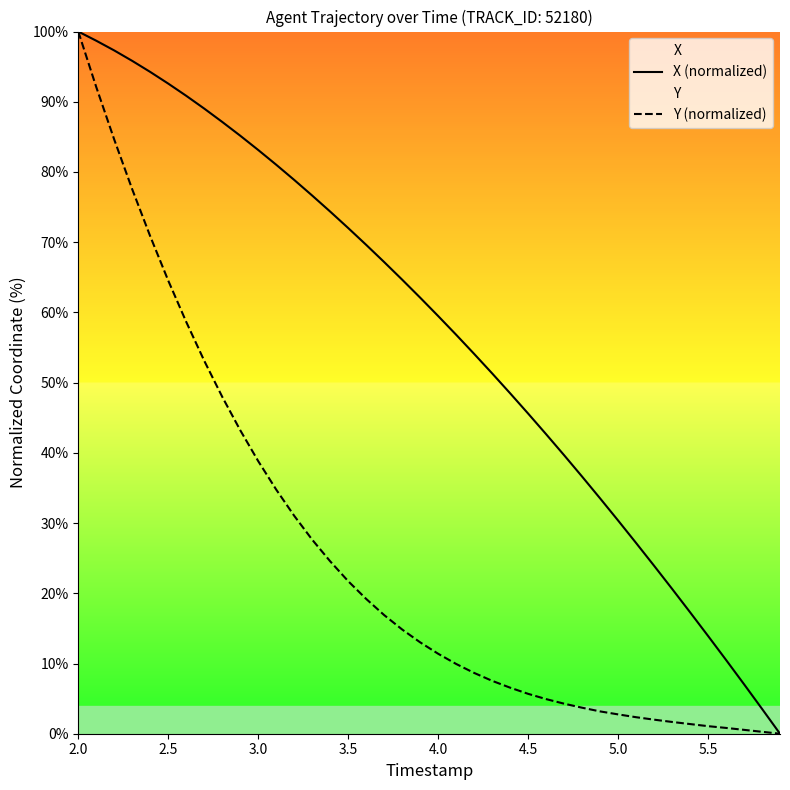

At which label does Y (normalized) first exceed 13?

2.0